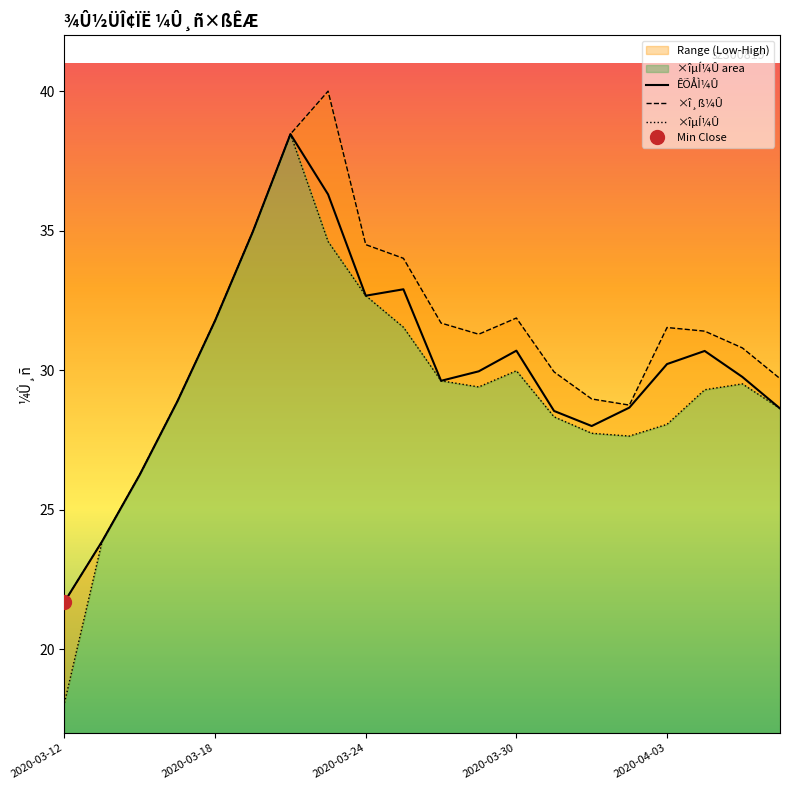

Where is the first local maximum for ×îµÍ¼Û?

6